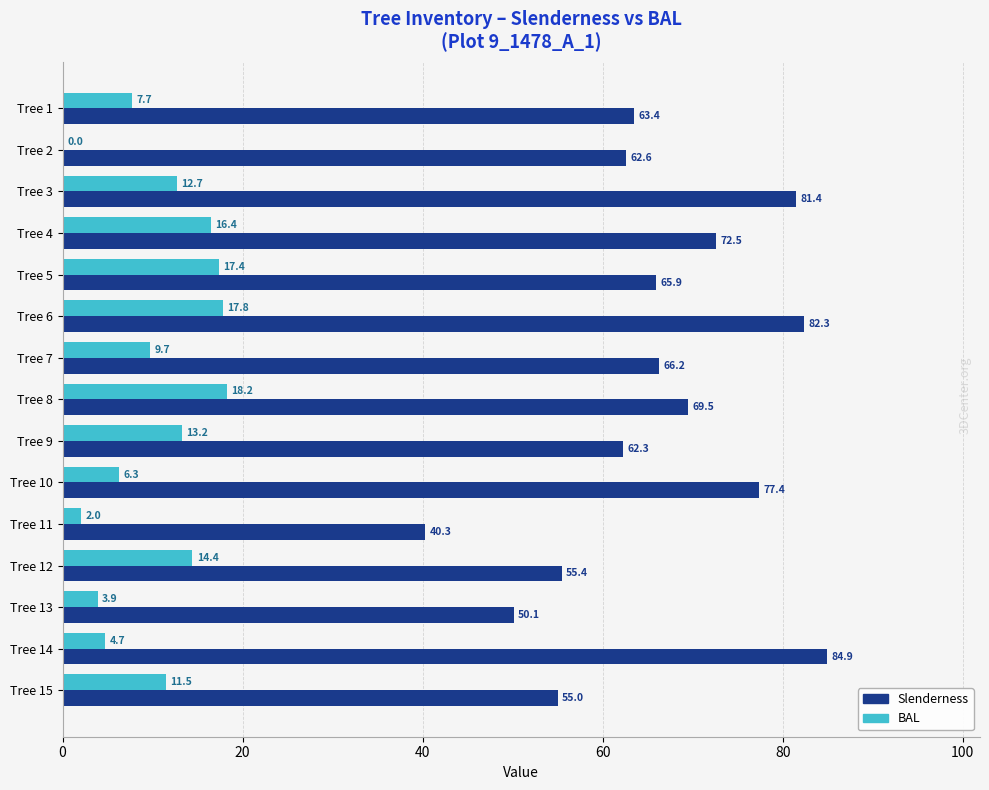

What is the maximum value shown in the chart?

84.9